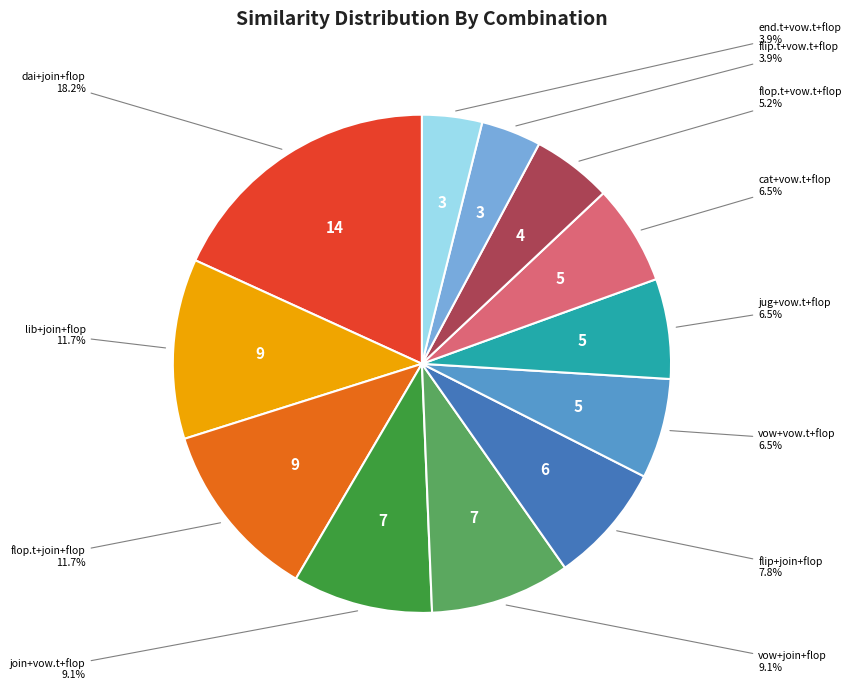

To the nearest percent, what is the average slice percentage?

8%